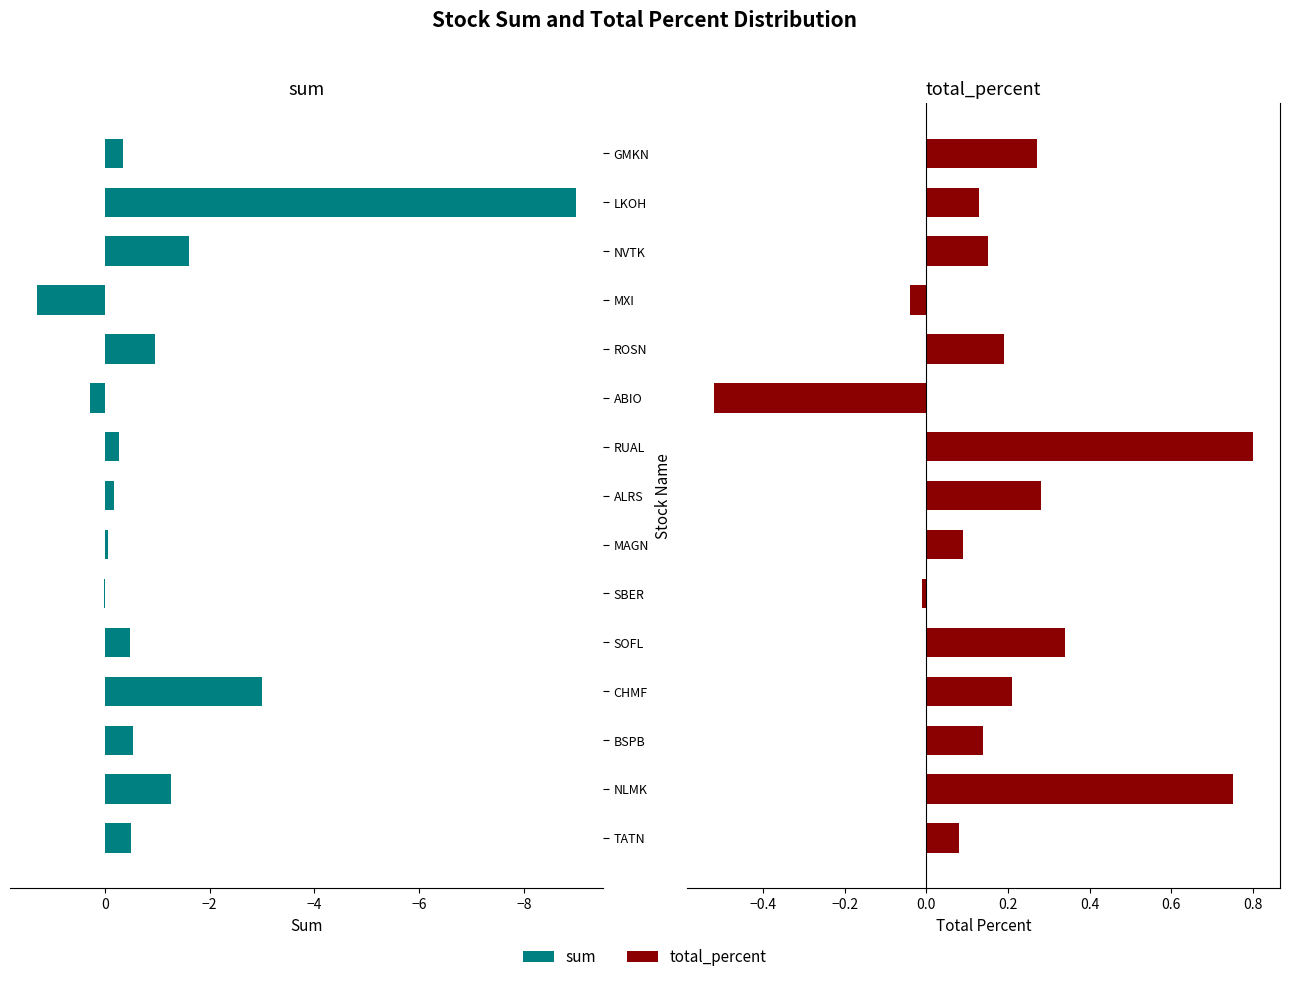

Reading right to left, transcribe all the data shown in this chart.

sum: -0.3	-9.0	-1.6	1.3	-0.9	0.3	-0.3	-0.2	-0.0	0.0	-0.5	-3.0	-0.5	-1.3	-0.5
total_percent: 0.3	0.1	0.1	-0.0	0.2	-0.5	0.8	0.3	0.1	-0.0	0.3	0.2	0.1	0.8	0.1